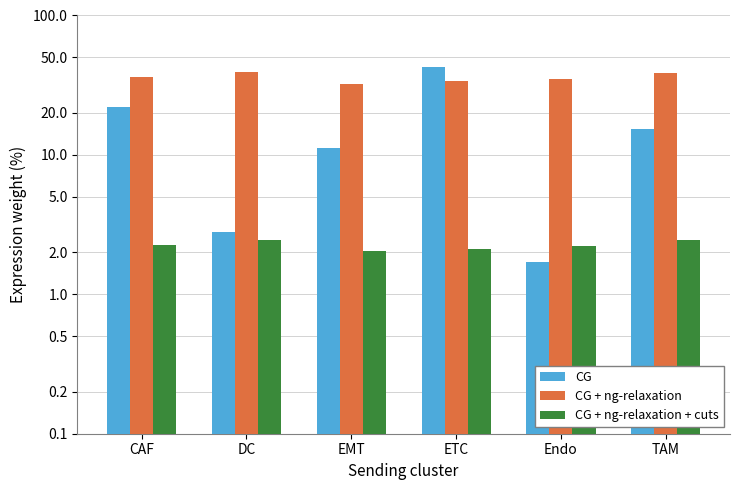

Reading right to left, transcribe all the data shown in this chart.

CG: 15.4	1.7	42.8	11.3	2.8	22.2
CG + ng-relaxation: 39.0	35.3	33.8	32.5	39.4	36.2
CG + ng-relaxation + cuts: 2.4	2.2	2.1	2.0	2.5	2.3